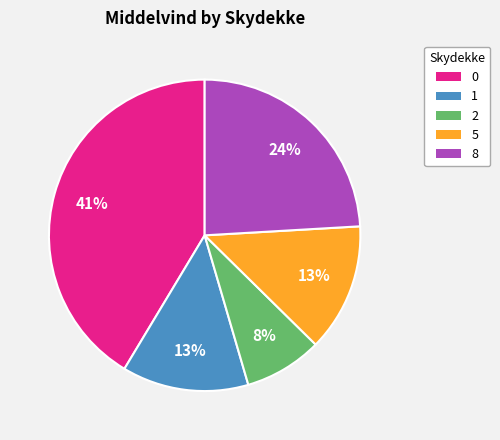

The 5 slice represents 13% of the pie. True or false?

True